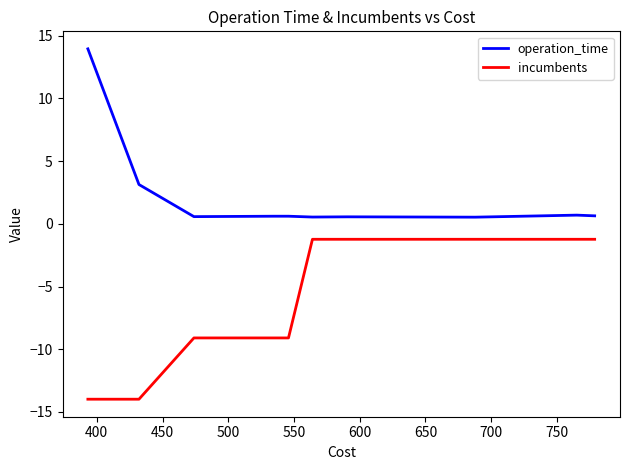

What is the difference between the maximum and minimum values in the operation_time series?

13.4